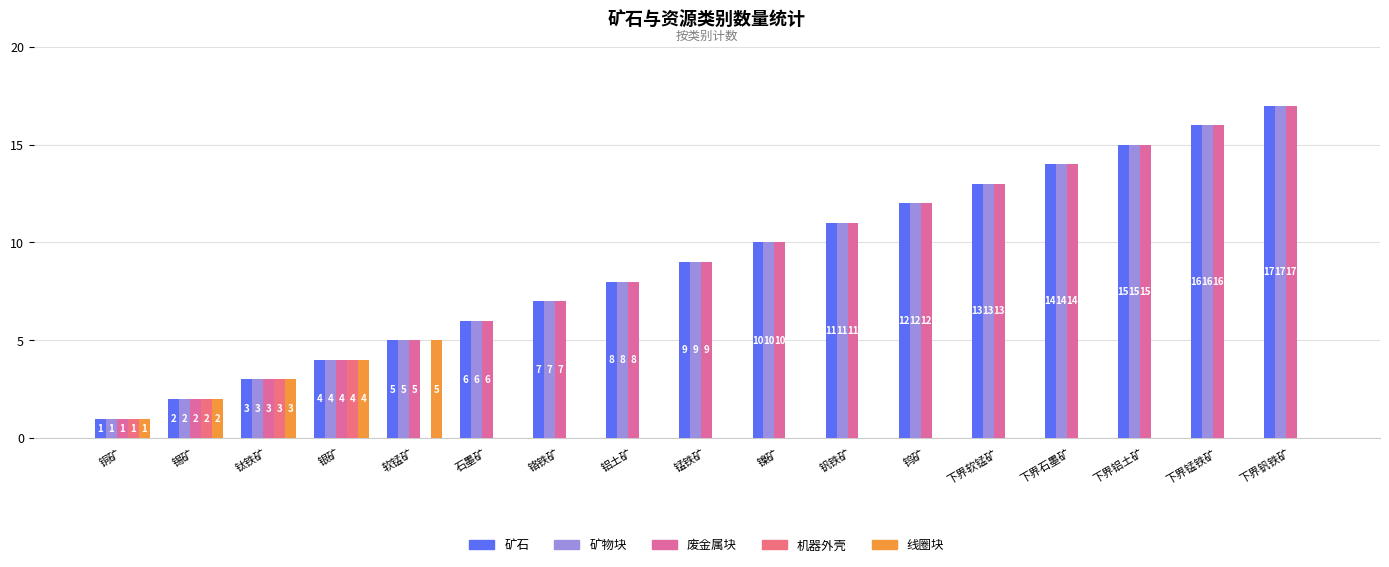

Which category has the lowest value in the 机器外壳 series?

软锰矿